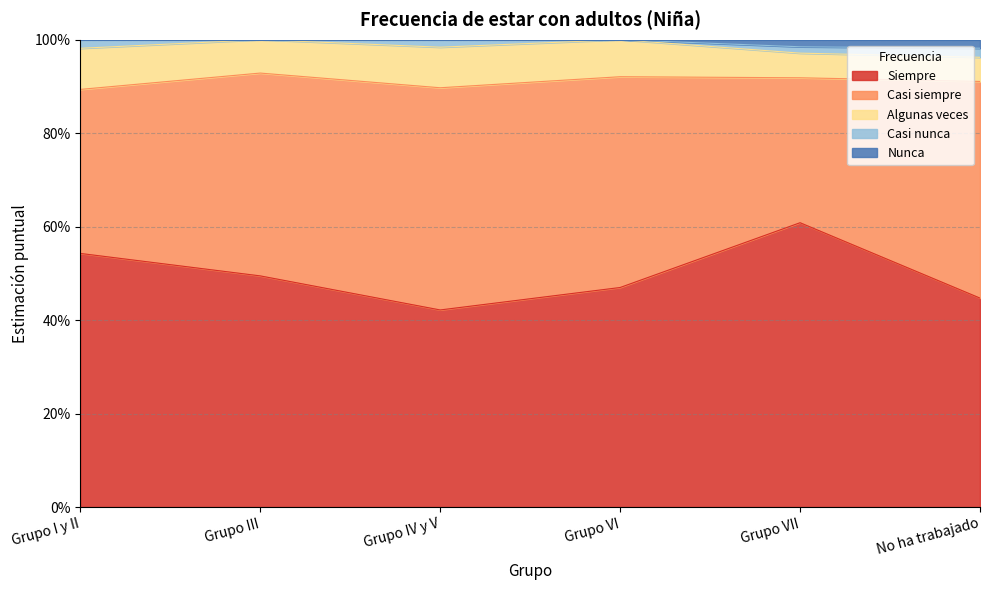

How many interior local valleys does the Siempre series have?

1